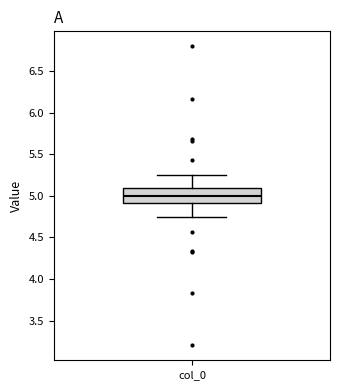

Transcribe this box plot: give where the median line is, the range the box spans, and where the two whiskers end, as read against the y-axis. The values are not printed on the chart, so give them approximately, as read against the axis.

median 5.00, box 4.90 to 5.10, whiskers 4.75 to 5.25